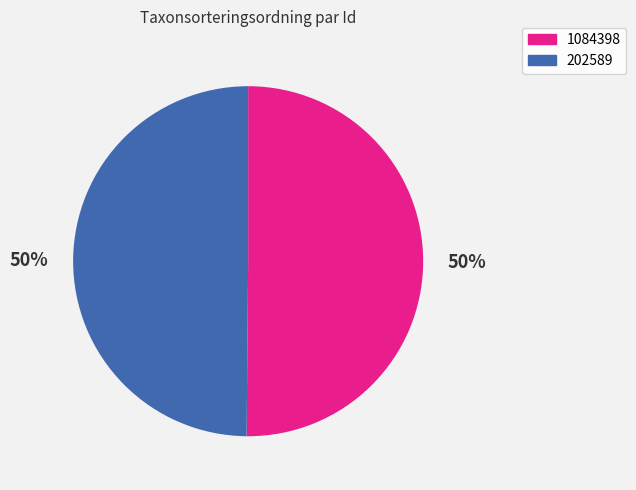

True or false: 202589 accounts for 55% of the total.

False